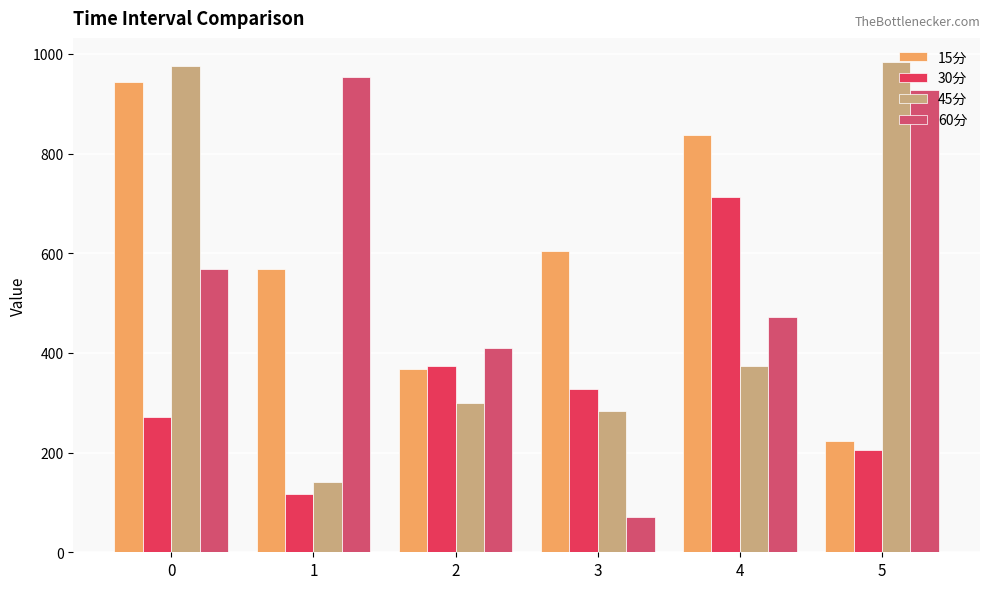

How many bars are there in total?

24